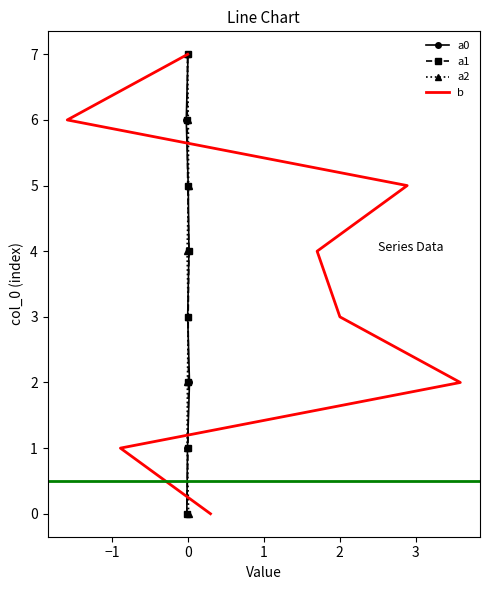

At which label is a0 closest to 3?

1